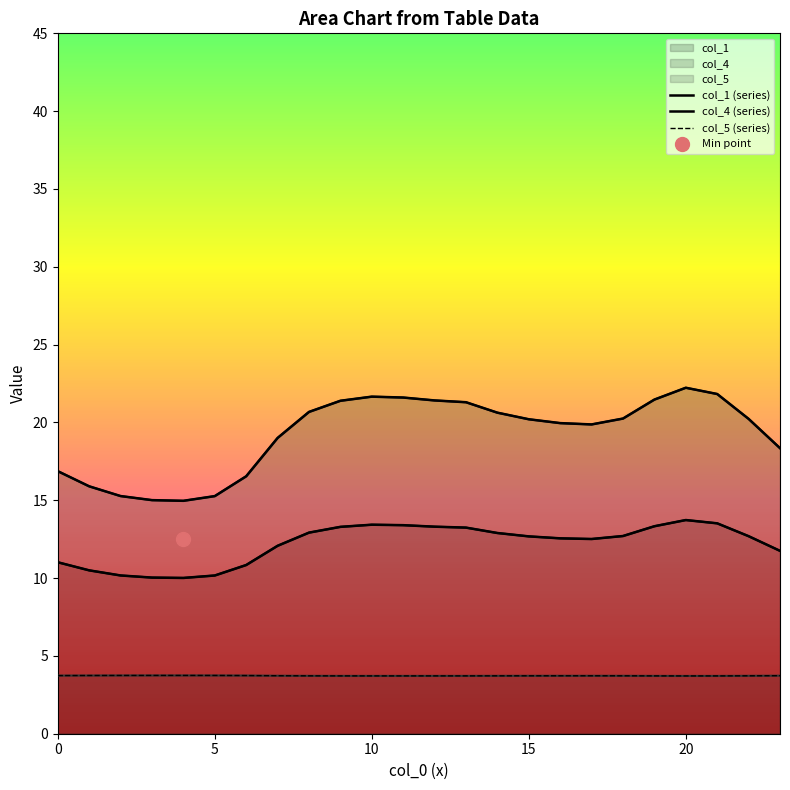

True or false: col_4 and col_5 intersect in this chart.

False